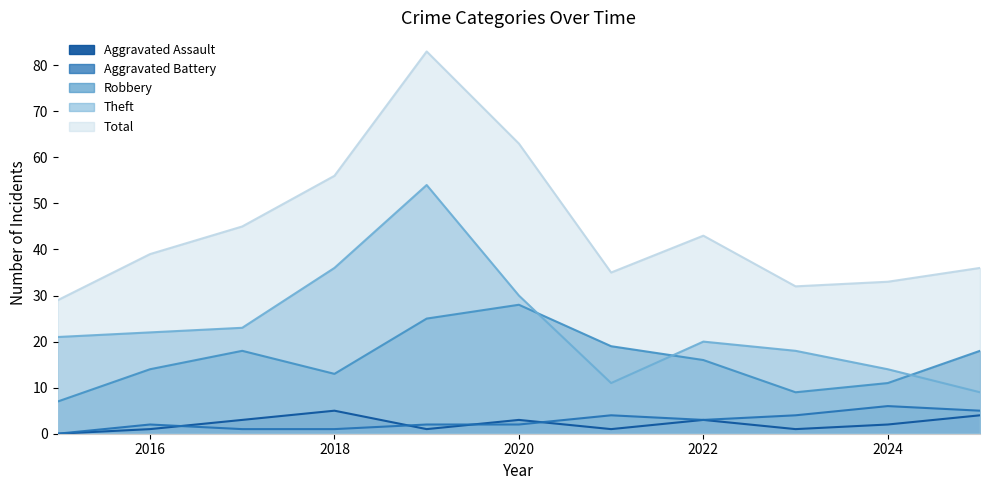

True or false: Theft has a value of 11 at 2022.

False